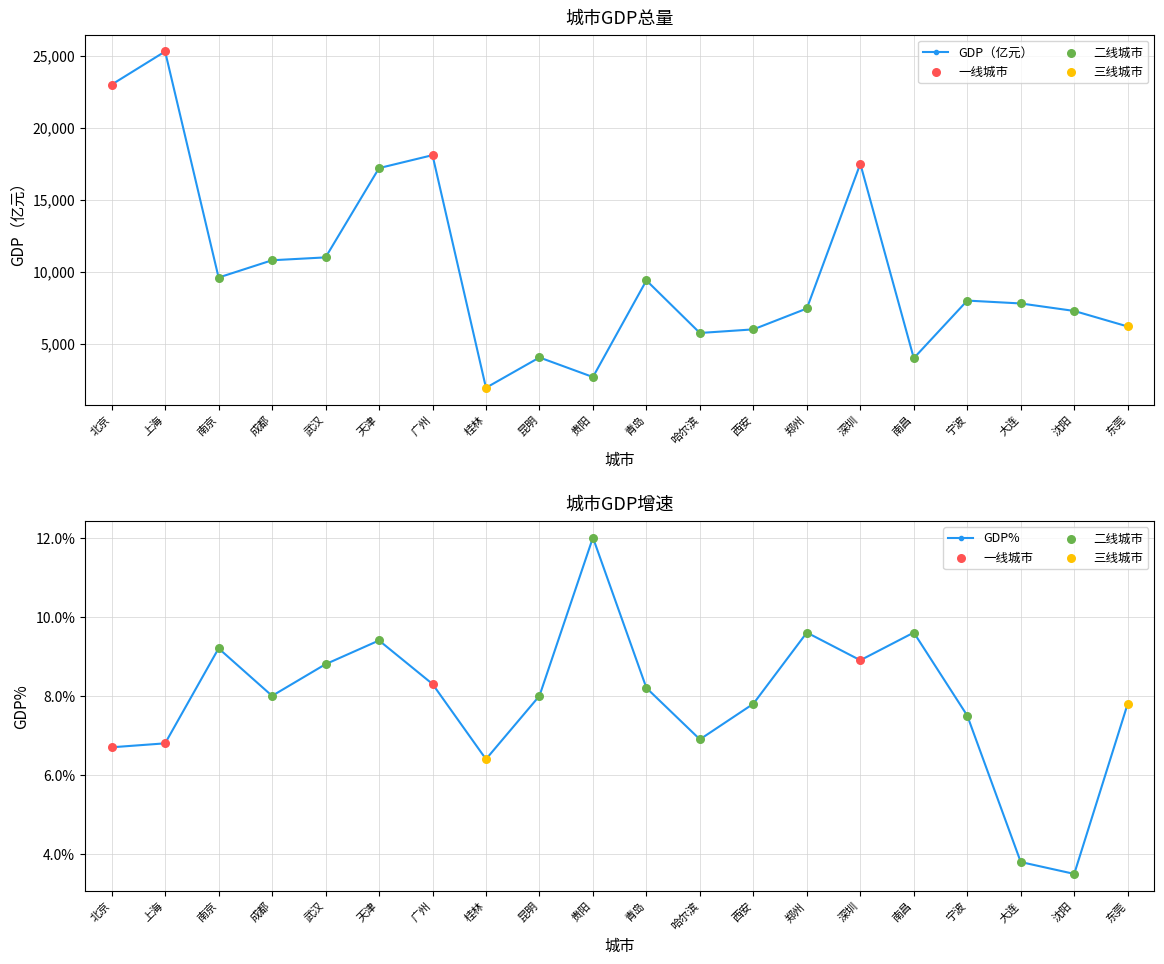

Which series contains the highest Y value?

GDP（亿元）